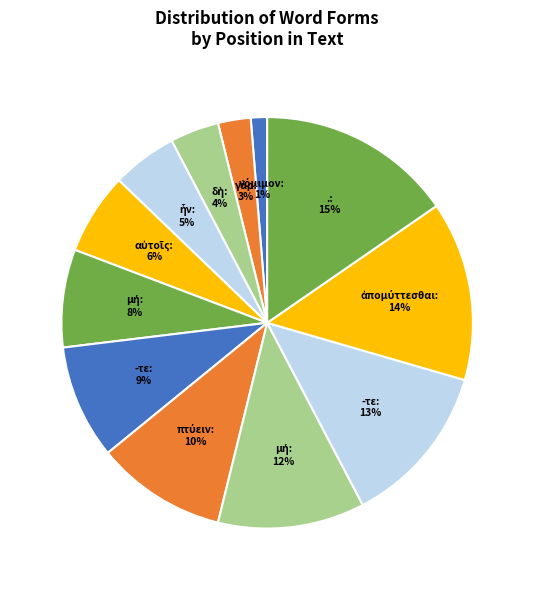

How many segments does this pie chart have?

12